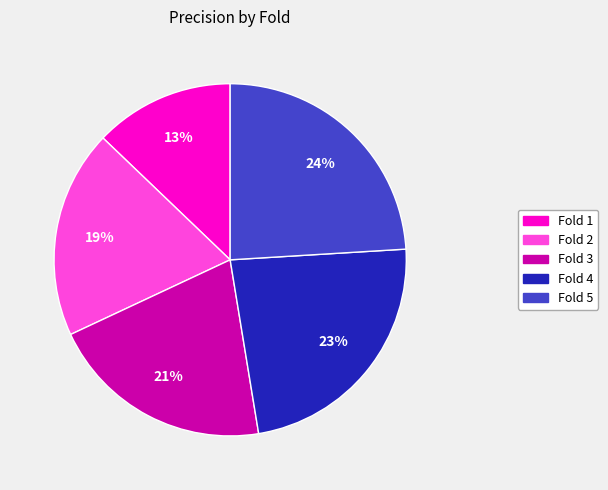

True or false: Fold 5 accounts for 24% of the total.

True